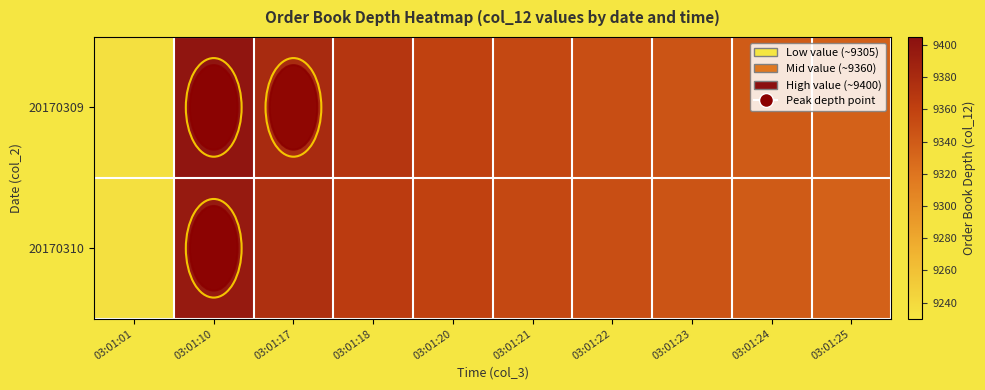

Reading left to right, what are all the values shown in this chart?

20170309: 03:01:01=9235	03:01:10=9400	03:01:17=9380	03:01:18=9370	03:01:20=9360	03:01:21=9355	03:01:22=9350	03:01:23=9345	03:01:24=9340	03:01:25=9335
20170310: 03:01:01=9235	03:01:10=9395	03:01:17=9375	03:01:18=9365	03:01:20=9360	03:01:21=9355	03:01:22=9350	03:01:23=9345	03:01:24=9340	03:01:25=9335